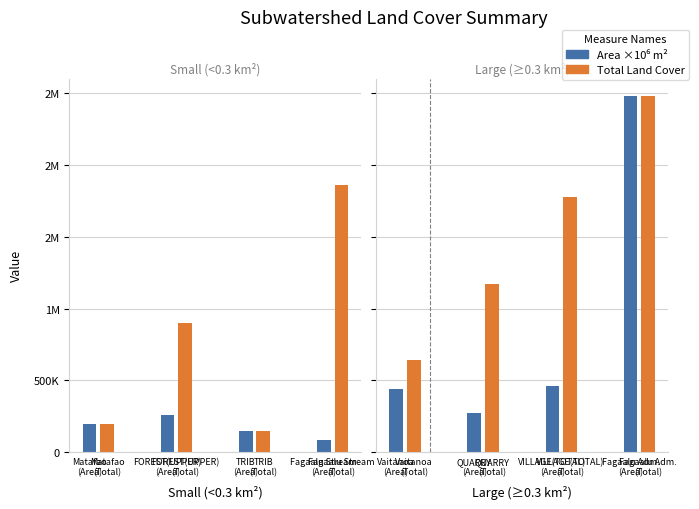

The Total Land Cover series shows 1230841.9 at FOREST(UPPER)
(Total). True or false?

False